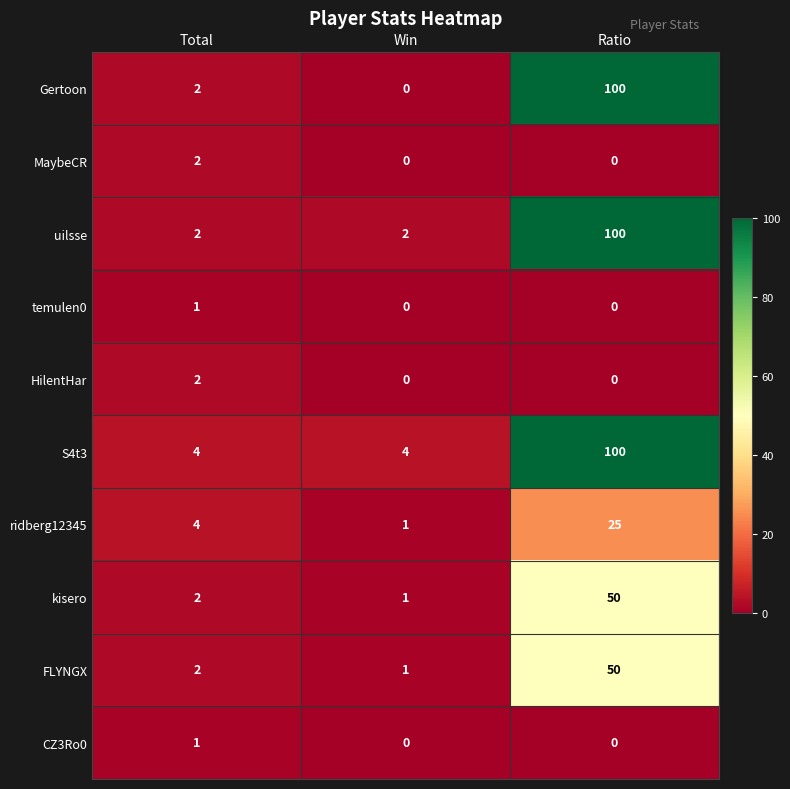

How many distinct data groups are displayed?

10